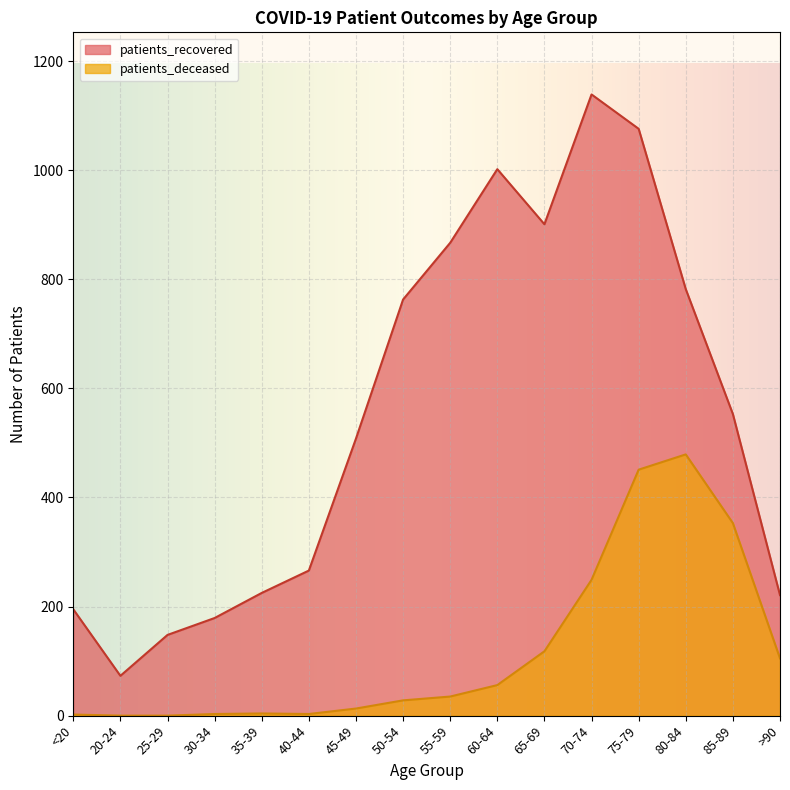

True or false: patients_deceased has more than 0 points higher than both neighbors.

True